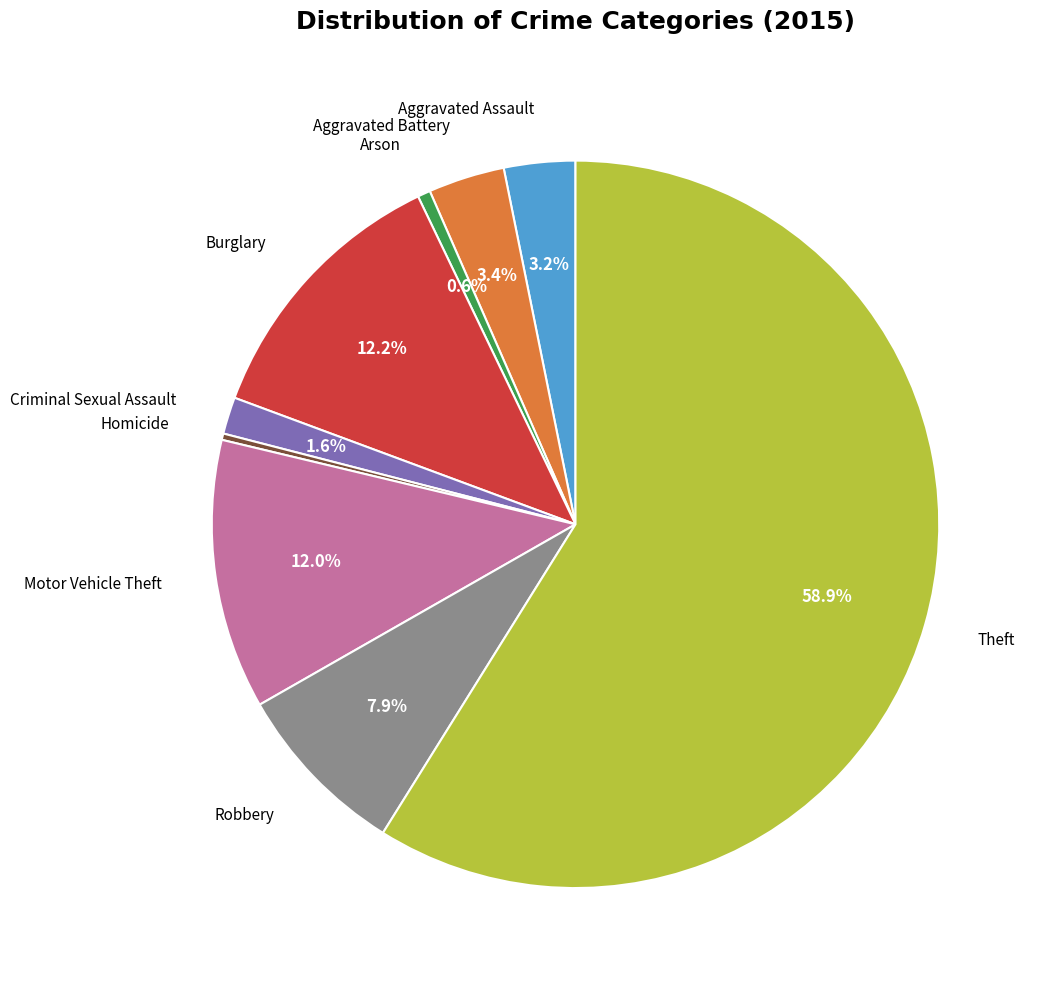

Is there a majority slice in this chart?

Yes